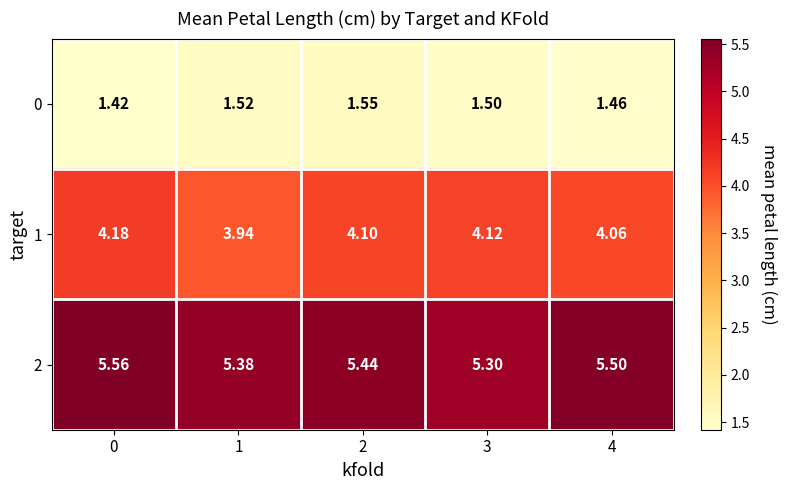

Is the value of 2 at 0 greater than the value of 0 at 3?

Yes